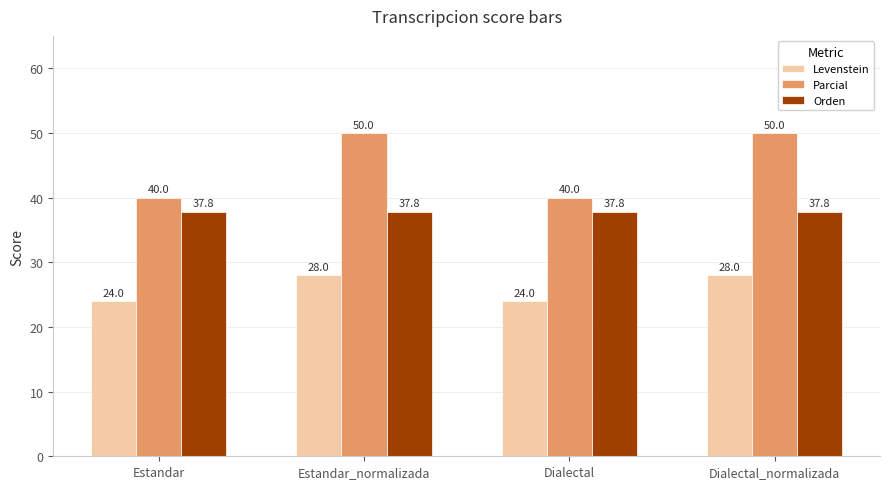

What is the total value across all series at Dialectal?

101.8